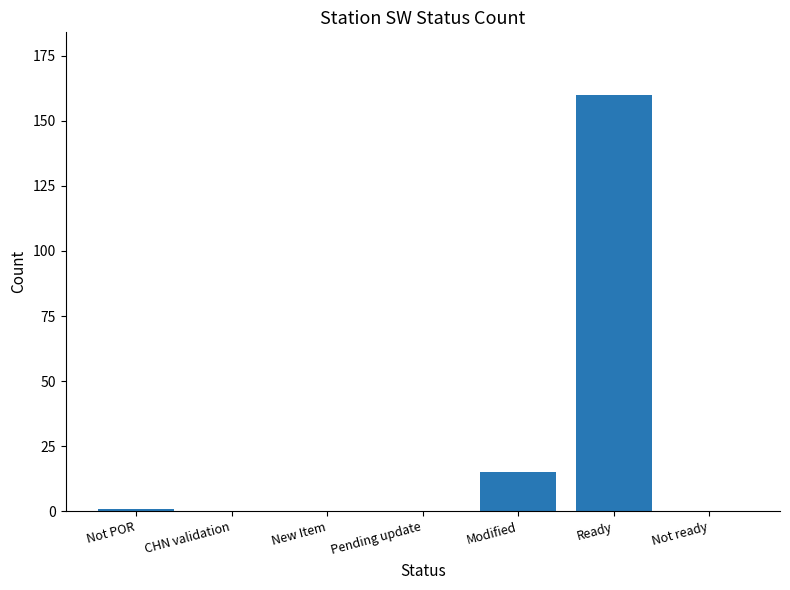

Is it true that the value at New Item is 88?

False